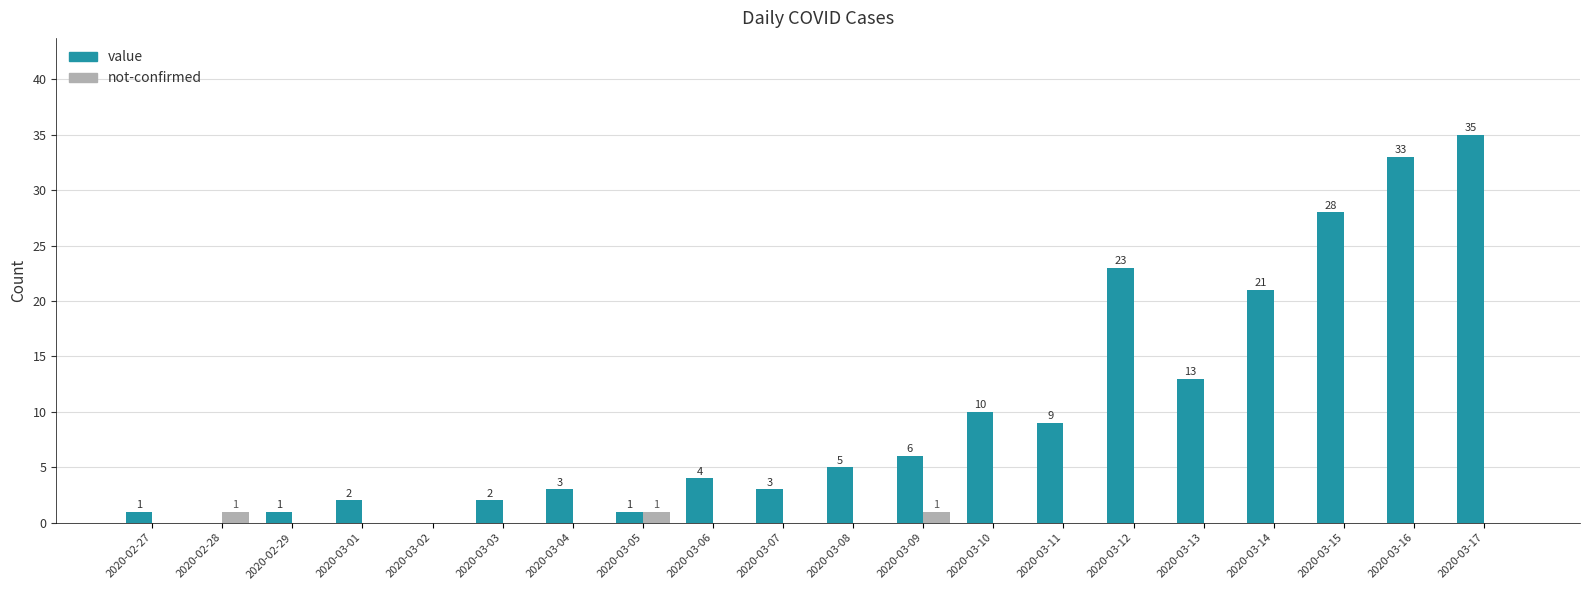

At which category does the chart reach its peak across all series?

2020-03-17